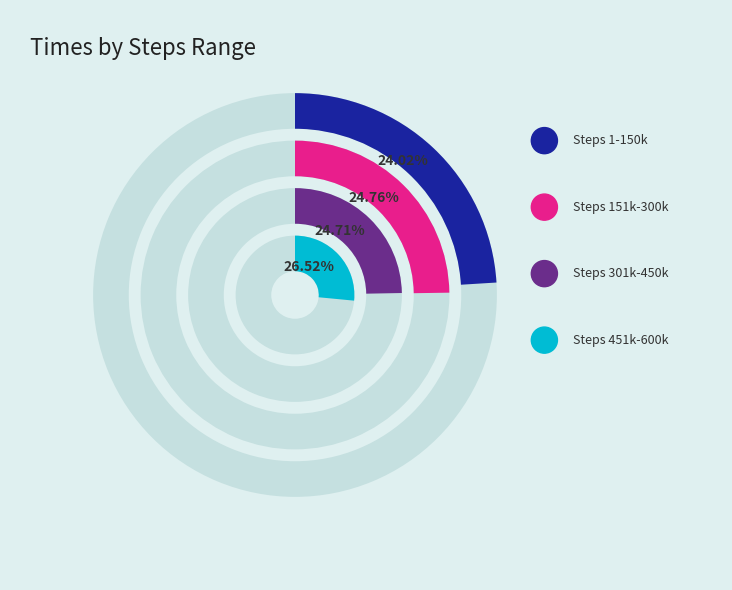

Count the number of slices in the pie.

4